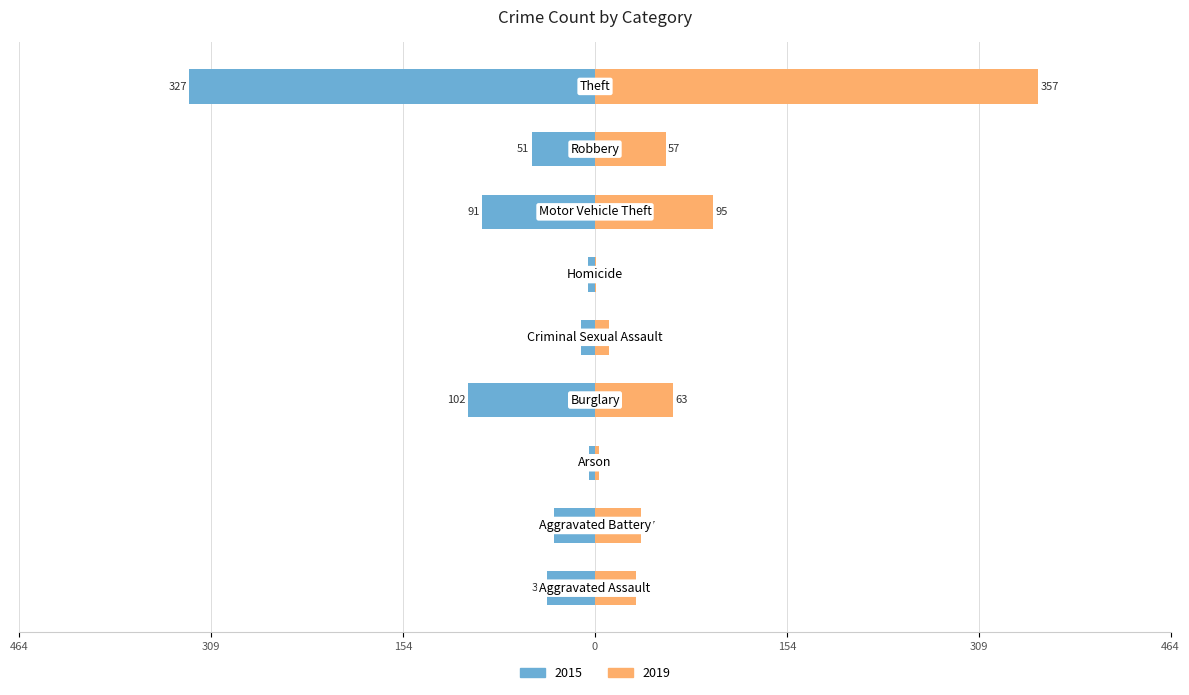

The value of 2019 at Burglary is 63. True or false?

True